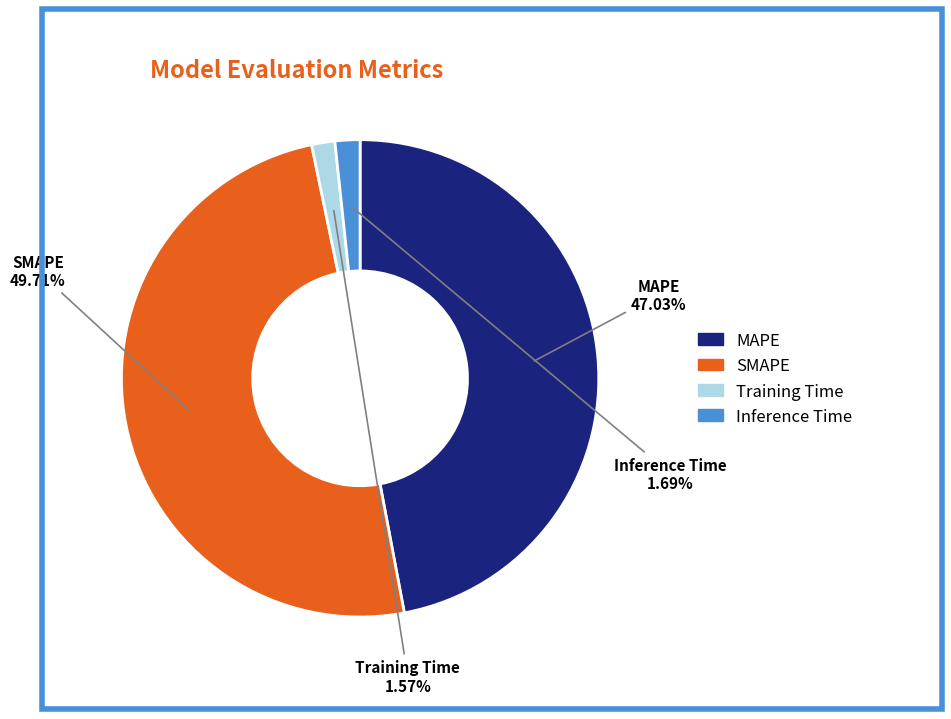

To the nearest percent, what is the average slice percentage?

25%